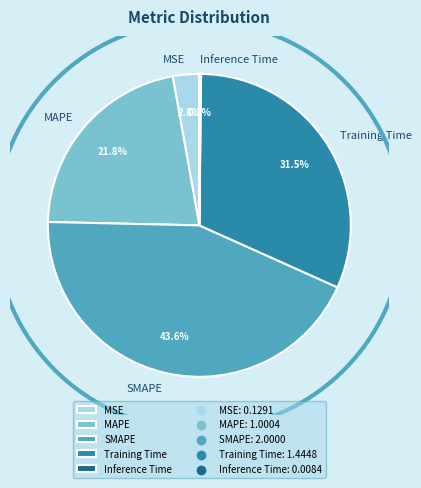

Is the sum of SMAPE and Training Time greater than half?

Yes